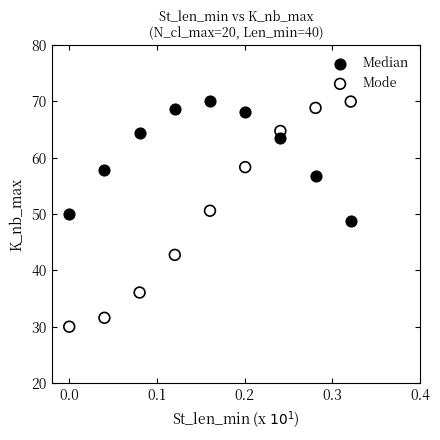

Which series has the largest Y range (max minus min)?

Mode